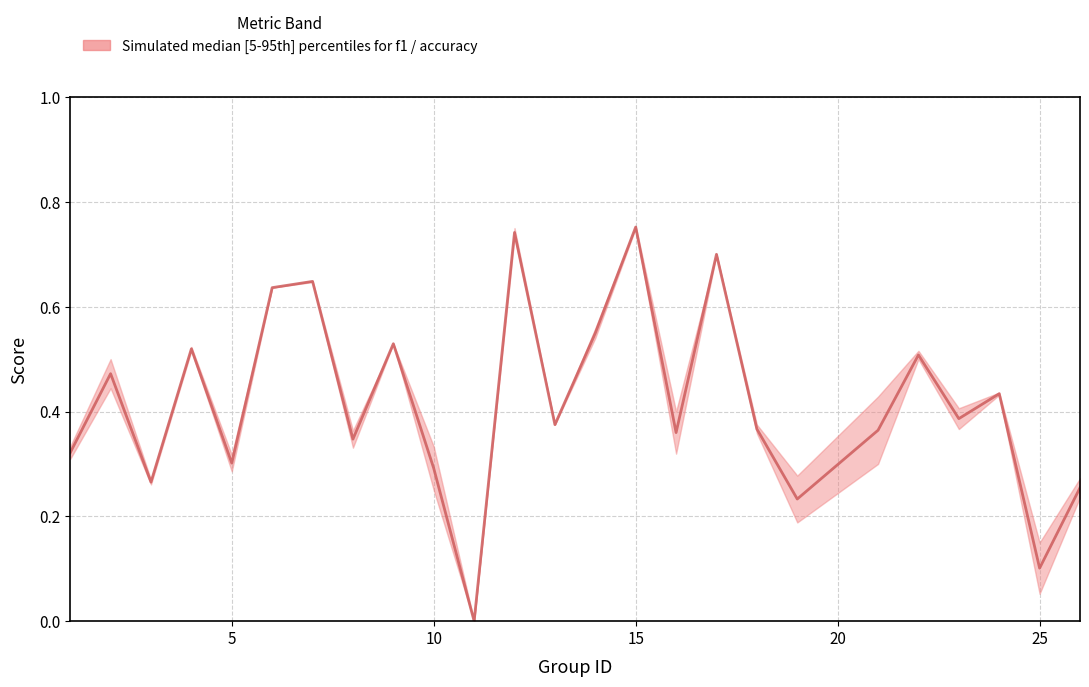

How many values are above zero?

24